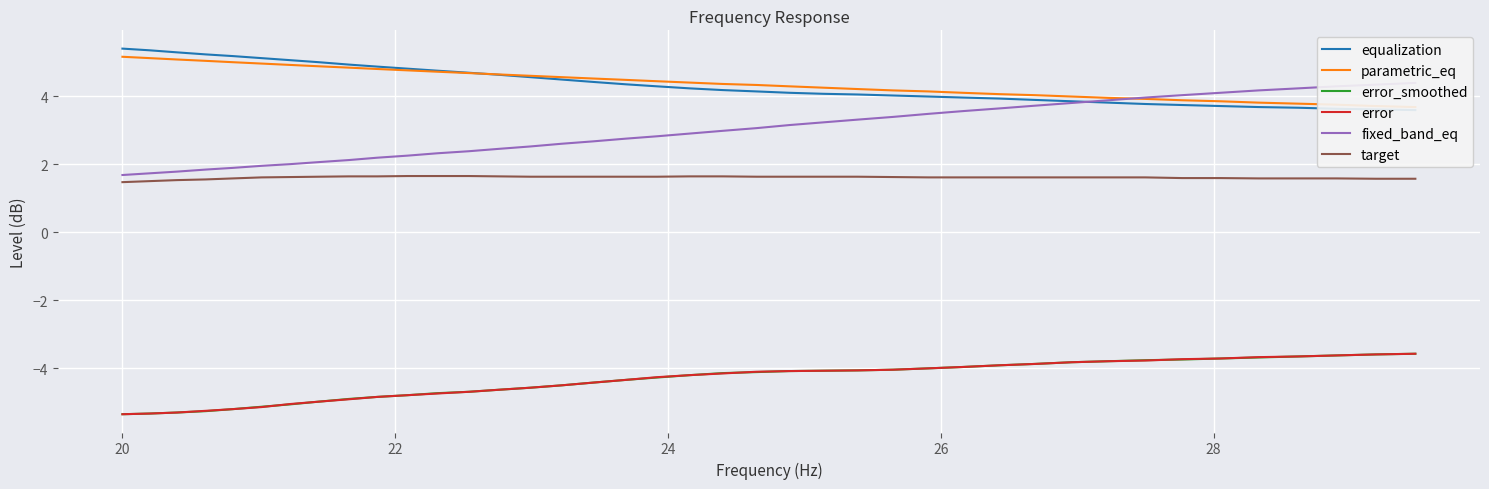

True or false: error and target cross at least once.

False